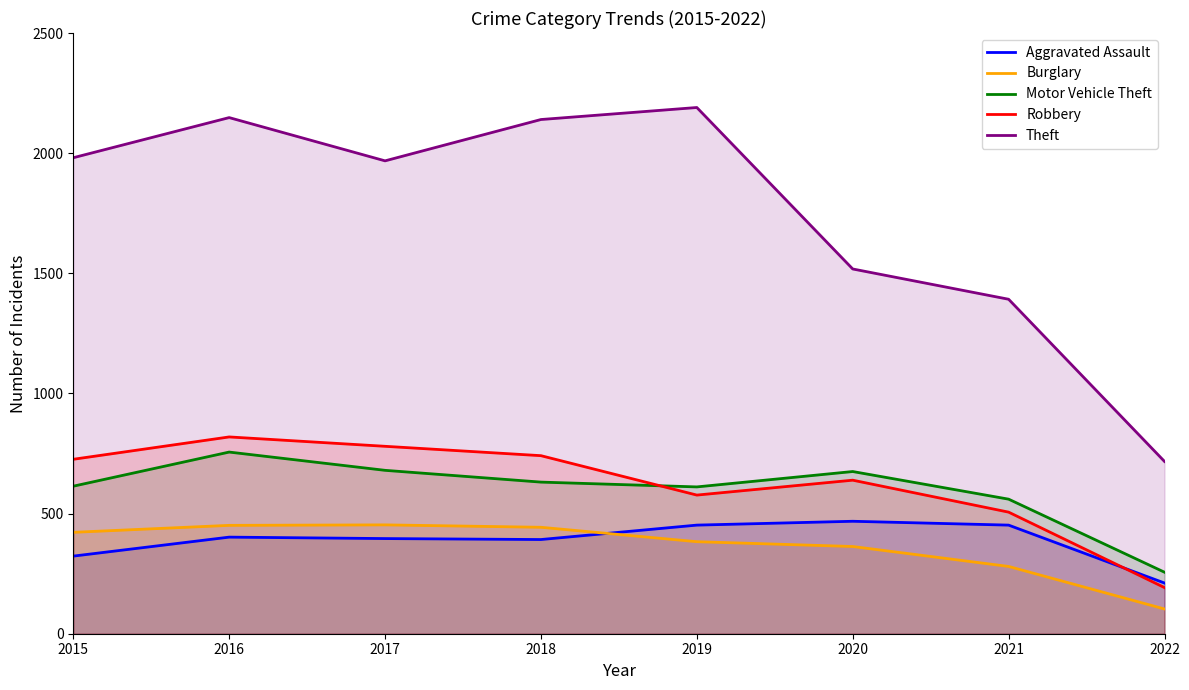

Where does the Robbery series first go above 726?

2016